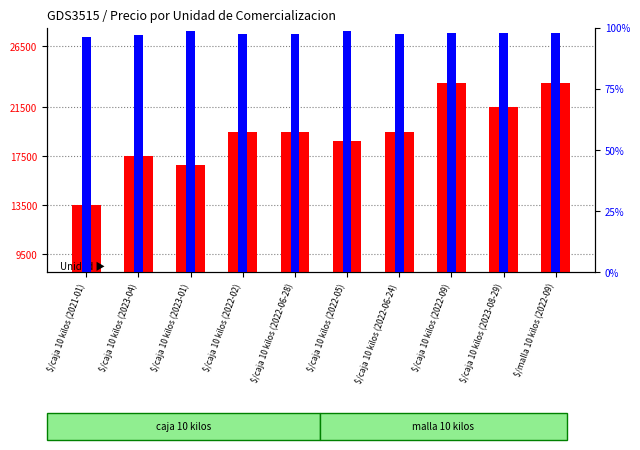

Reading left to right, what are all the values shown in this chart?

Precio promedio ponderado: $/caja 10 kilos (2021-01)=13500.0	$/caja 10 kilos (2023-04)=17500.0	$/caja 10 kilos (2023-01)=16750.0	$/caja 10 kilos (2022-02)=19500.0	$/caja 10 kilos (2022-06-28)=19500.0	$/caja 10 kilos (2022-05)=18750.0	$/caja 10 kilos (2022-06-24)=19500.0	$/caja 10 kilos (2022-09)=23500.0	$/caja 10 kilos (2023-08-29)=21500.0	$/malla 10 kilos (2022-09)=23500.0
Precio minimo (% of prom): $/caja 10 kilos (2021-01)=96.3	$/caja 10 kilos (2023-04)=97.1	$/caja 10 kilos (2023-01)=98.5	$/caja 10 kilos (2022-02)=97.4	$/caja 10 kilos (2022-06-28)=97.4	$/caja 10 kilos (2022-05)=98.7	$/caja 10 kilos (2022-06-24)=97.4	$/caja 10 kilos (2022-09)=97.9	$/caja 10 kilos (2023-08-29)=97.7	$/malla 10 kilos (2022-09)=97.9